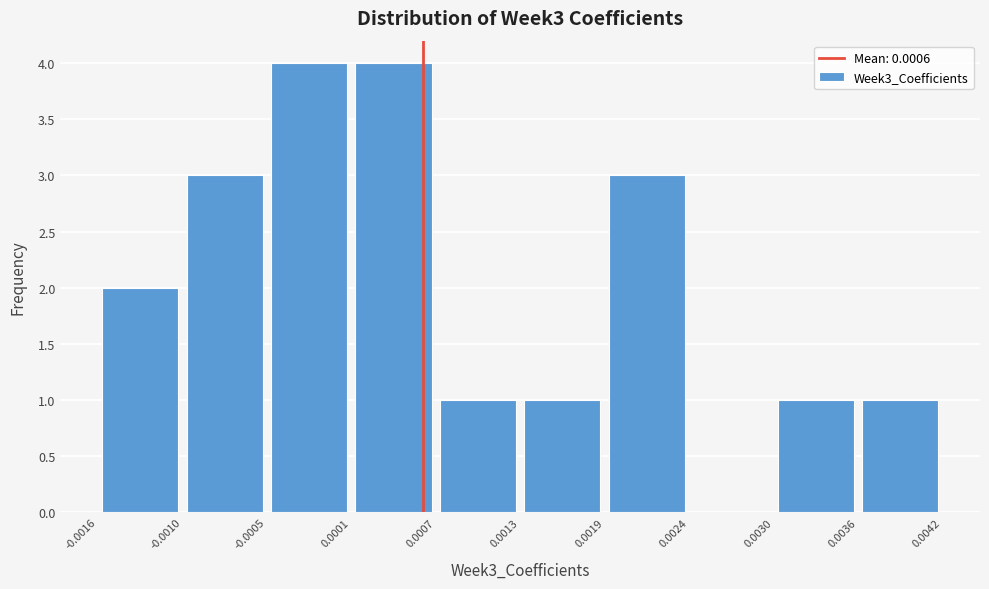

Reading left to right, transcribe this chart: for each bar, give the range it covers on the x-axis and its height. The values are not printed on the chart, so give them approximately, as read against the axis.

-0.0016 to -0.0010: 2
-0.0010 to -0.0005: 3
-0.0005 to 0.0001: 4
0.0001 to 0.0007: 4
0.0007 to 0.0013: 1
0.0013 to 0.0019: 1
0.0019 to 0.0024: 3
0.0024 to 0.0030: 0
0.0030 to 0.0036: 1
0.0036 to 0.0042: 1